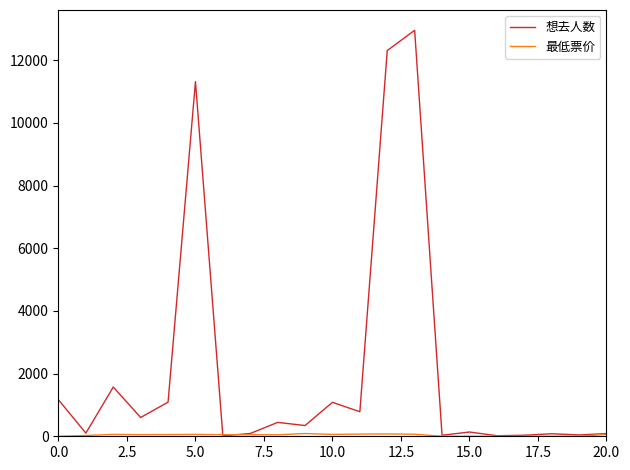

Which series has the largest range (max minus min)?

想去人数